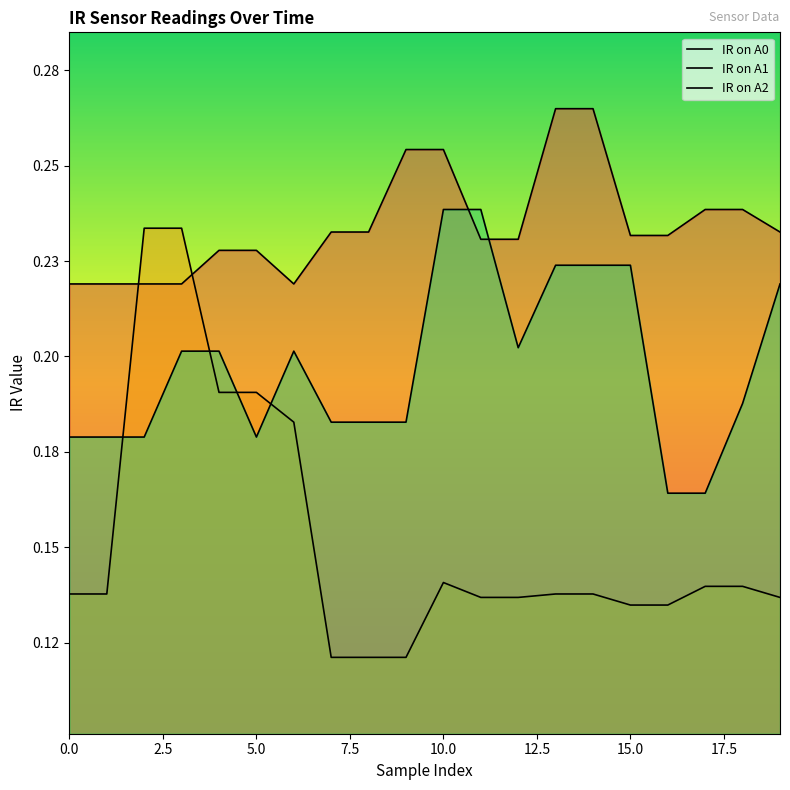

What is the total value across all series at 7?

0.5